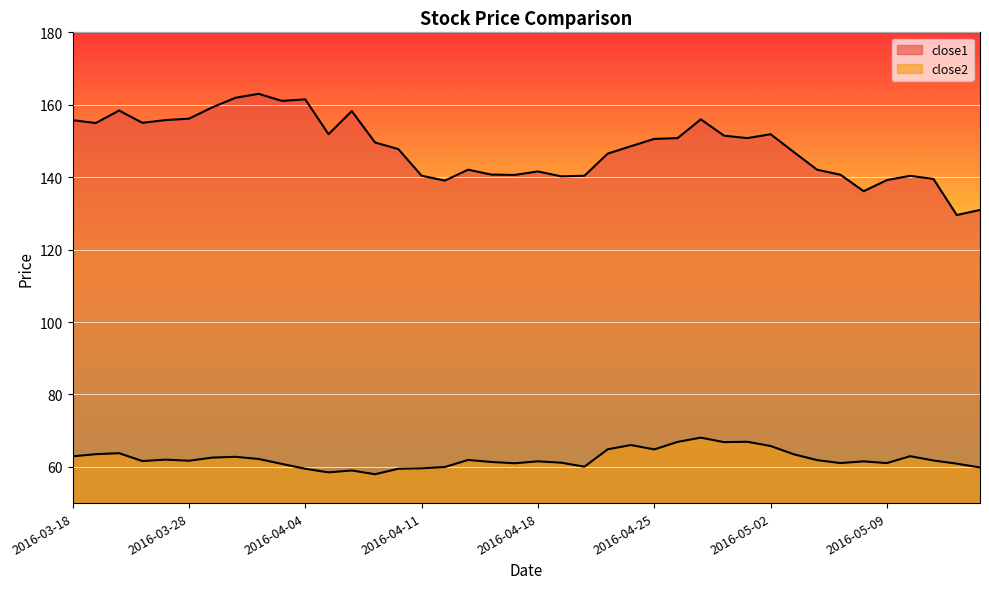

Reading left to right, list all the values displayed in this chart.

close1: 155.7	155.0	158.4	155.0	155.8	156.2	159.3	161.9	163.0	161.1	161.5	151.9	158.2	149.6	147.8	140.4	139.1	142.1	140.7	140.6	141.6	140.2	140.4	146.5	148.6	150.6	150.8	156.0	151.5	150.8	151.9	146.9	142.1	140.7	136.1	139.2	140.4	139.5	129.6	130.9
close2: 62.9	63.5	63.8	61.6	62.0	61.7	62.6	62.8	62.2	60.8	59.5	58.5	59.0	58.0	59.5	59.6	60.0	61.9	61.4	61.0	61.5	61.2	60.1	64.9	66.0	64.8	66.9	68.1	66.8	66.9	65.8	63.5	61.9	61.0	61.5	61.0	62.9	61.8	60.9	59.8